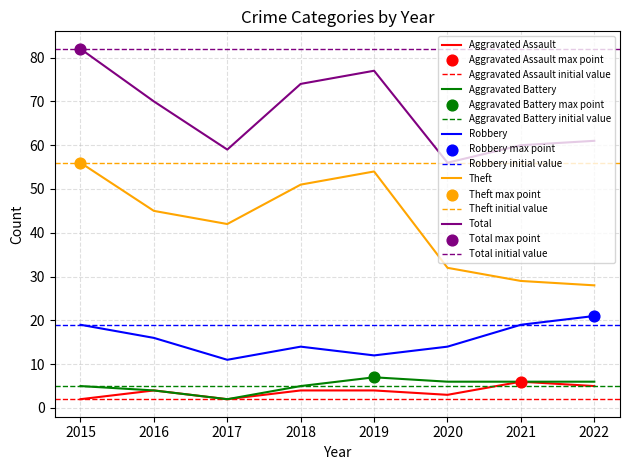

Which series has the largest total across all categories?

Total